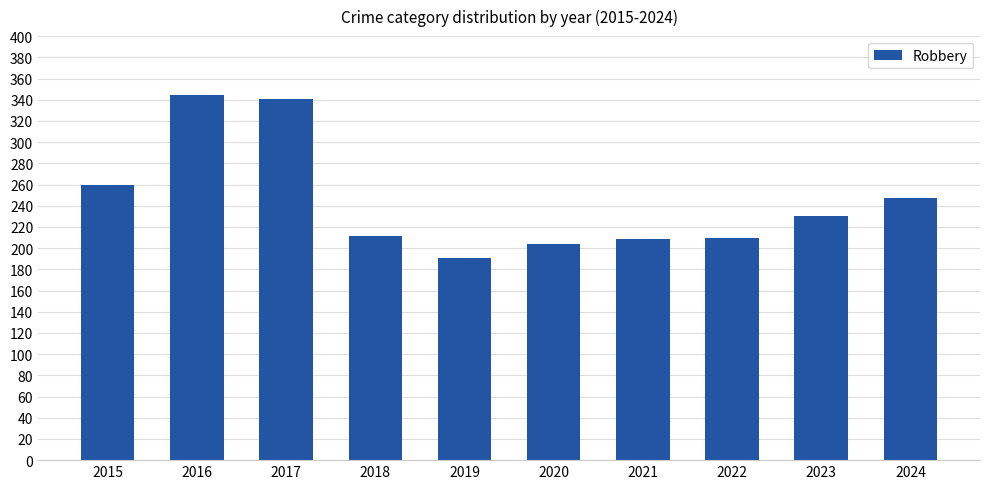

What is the smallest value displayed?

191